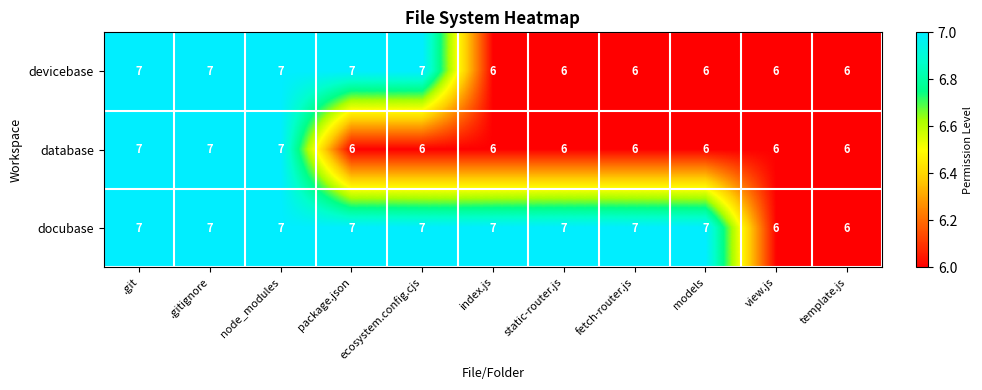

What is the minimum value for devicebase?

6